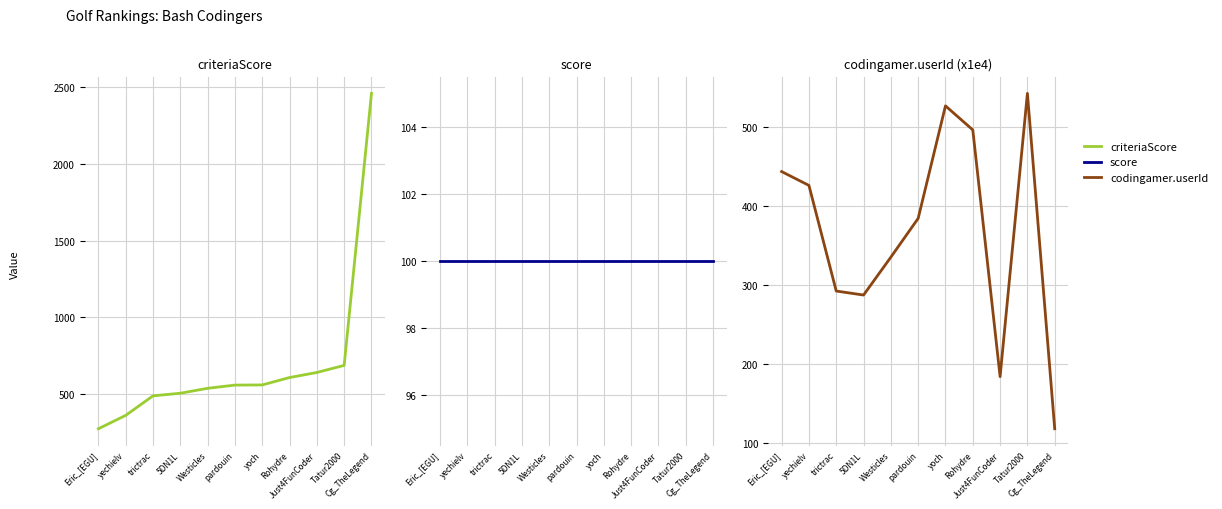

Which series has the largest total across all categories?

criteriaScore